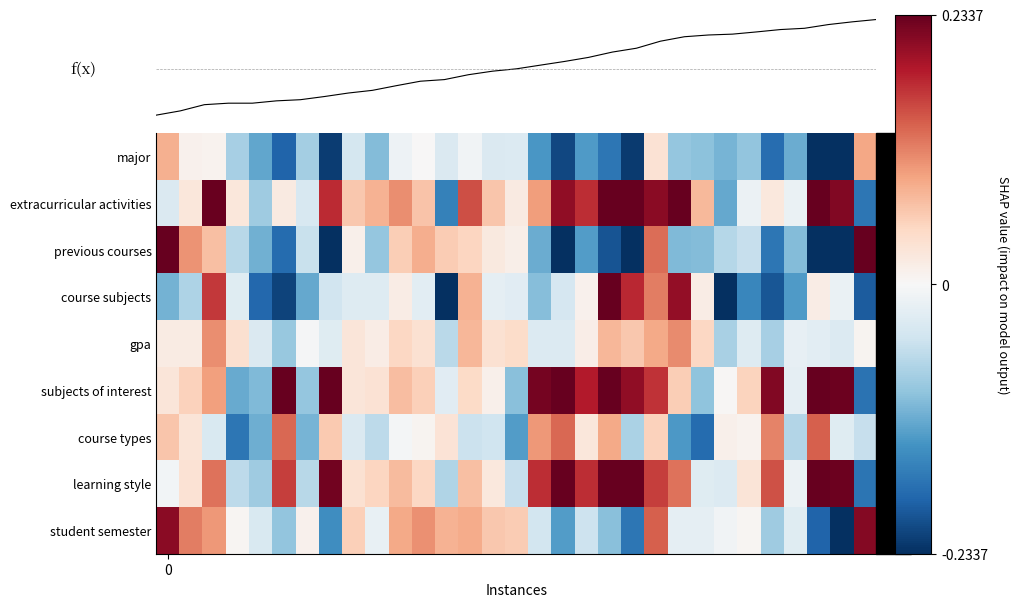

What is the maximum value for major?

0.1